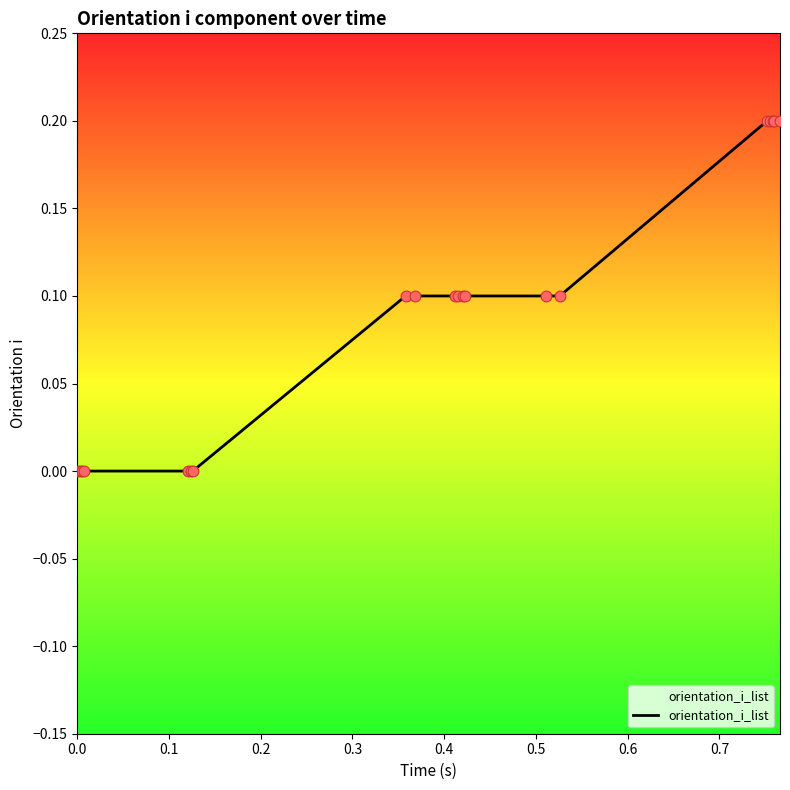

What is the change in value from 0.5 to 0.7?

+0.1